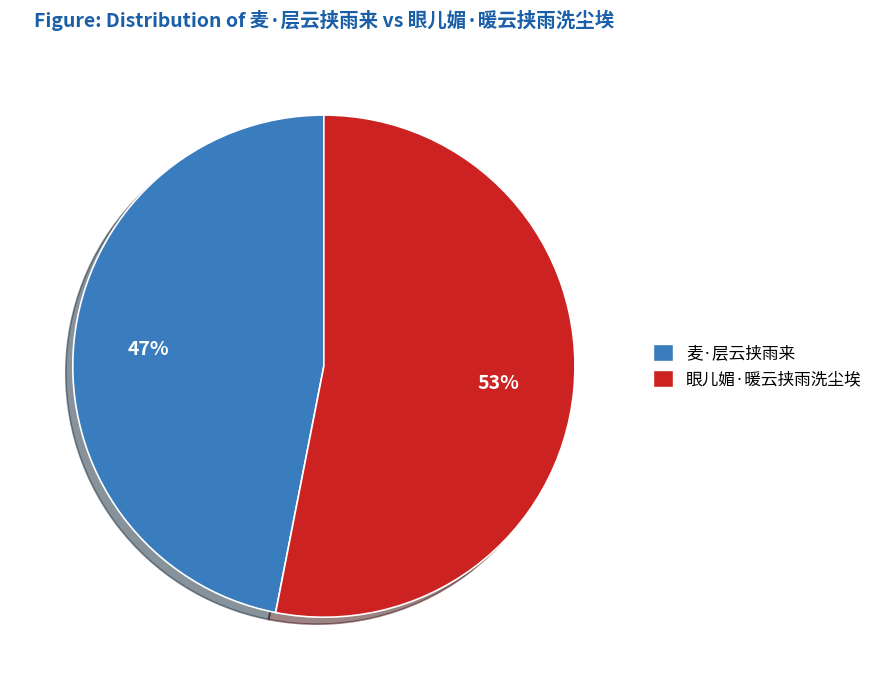

Does 麦·层云挟雨来 account for over 50% of the chart?

No